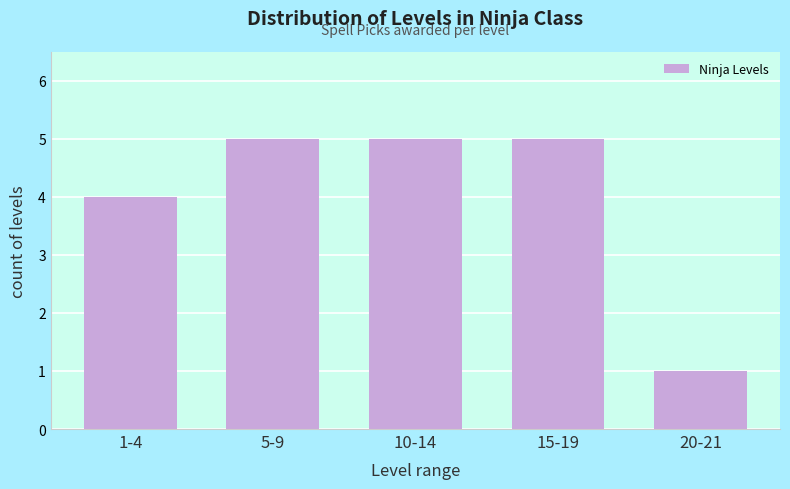

Reading left to right, extract all data points from this chart.

4	5	5	5	1